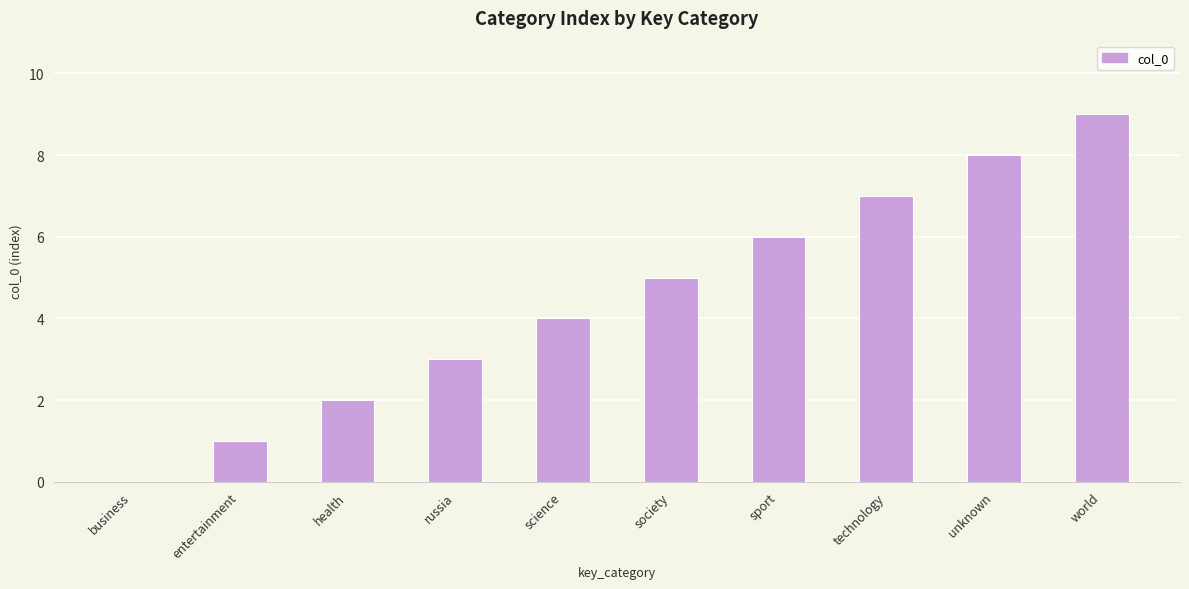

What is the greatest value displayed?

9